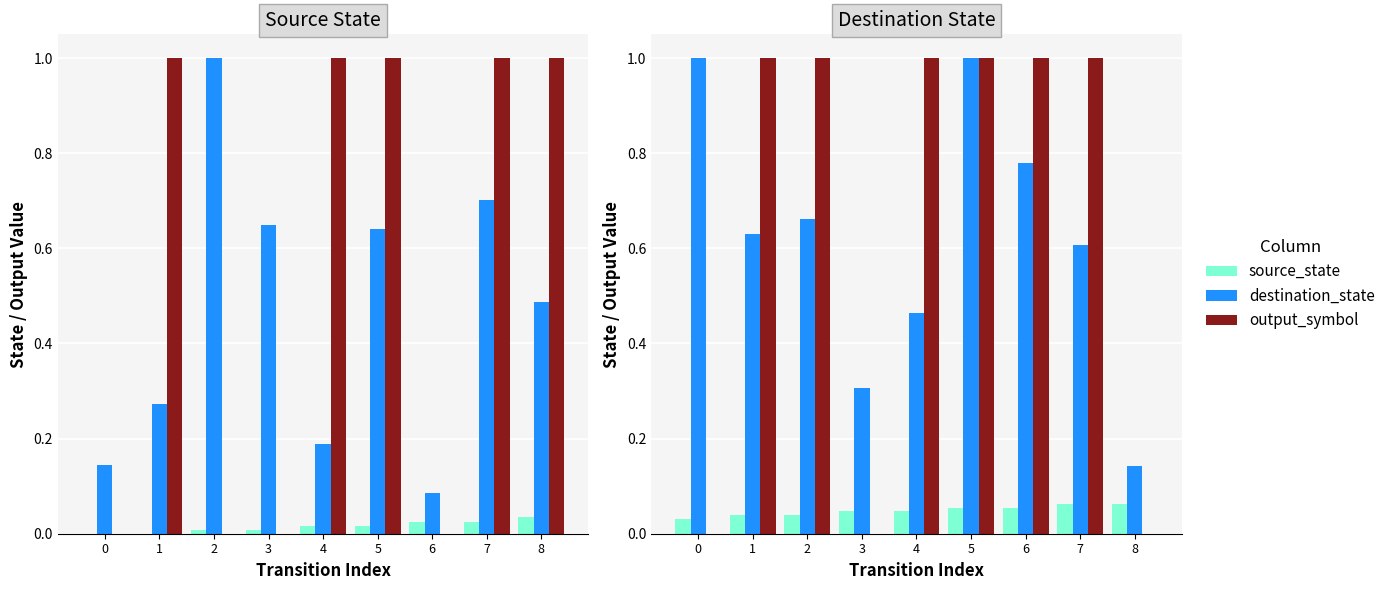

Reading left to right, transcribe all the data shown in this chart.

source_state: 0=0.0	1=0.0	2=0.0	3=0.0	4=0.0	5=0.1	6=0.1	7=0.1	8=0.1
destination_state: 0=1.0	1=0.6	2=0.7	3=0.3	4=0.5	5=1.0	6=0.8	7=0.6	8=0.1
output_symbol: 0=0.0	1=1.0	2=1.0	3=0.0	4=1.0	5=1.0	6=1.0	7=1.0	8=0.0